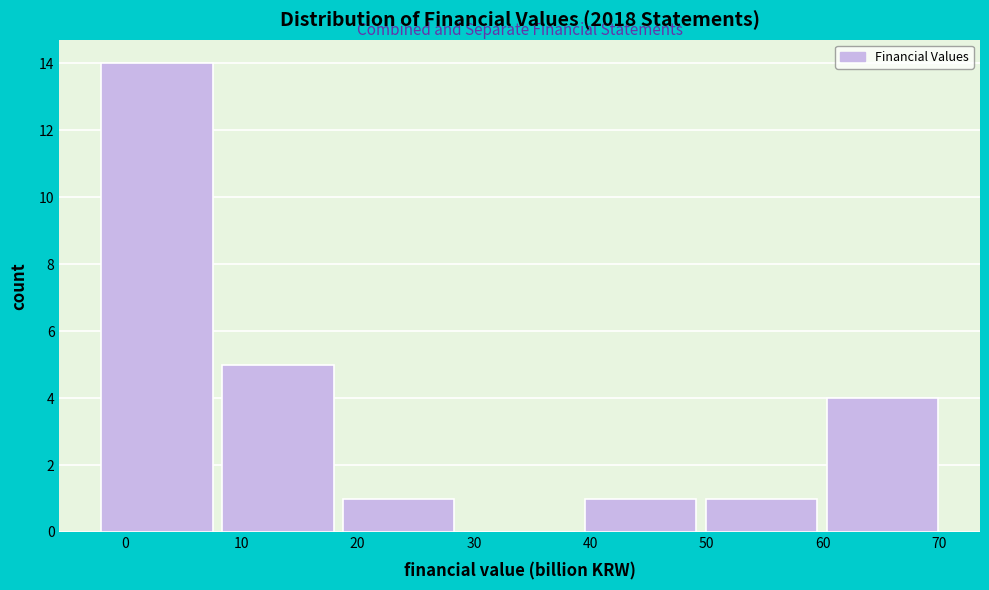

Reading left to right, transcribe this chart: for each bar, give the range it covers on the x-axis and its height. Neither the bar edges nor the heights are printed on the chart, so give them approximately, as read against the axes.

-2 to 8: 14
8 to 18: 5
18 to 29: 1
29 to 39: 0
39 to 50: 1
50 to 60: 1
60 to 70: 4